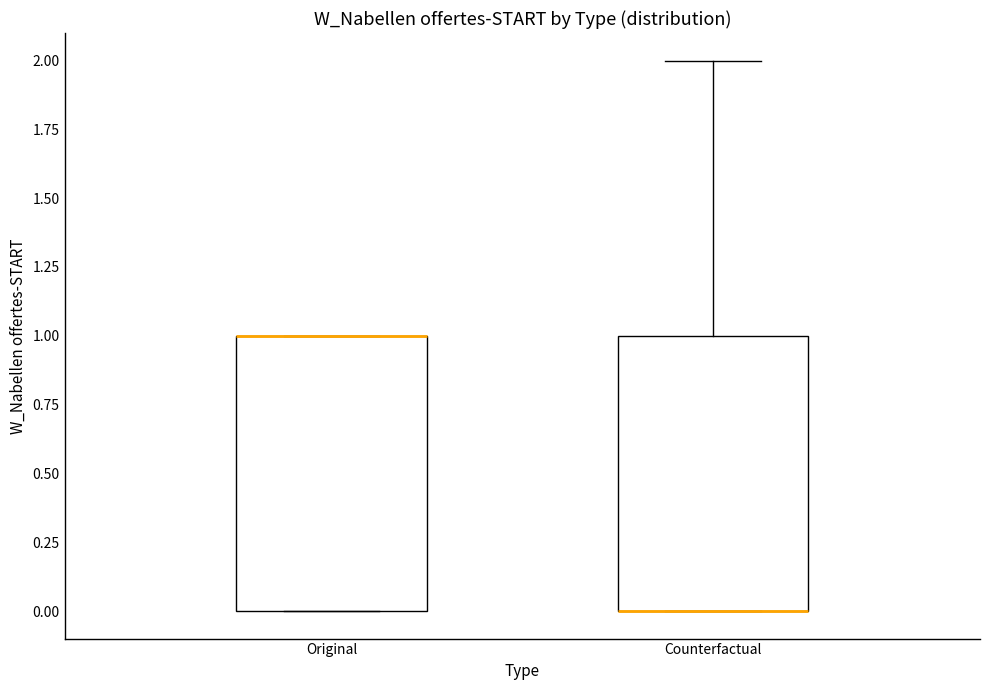

Reading left to right, transcribe this box plot: for each box, give where its median line is, the range the box spans, and where its two whiskers end, as read against the y-axis. The values are not printed on the chart, so give them approximately, as read against the axis.

Original: median 1 (drawn on the box's upper edge), box 0 to 1, whiskers 0 to 1
Counterfactual: median 0 (drawn on the box's lower edge), box 0 to 1, whiskers 0 to 2